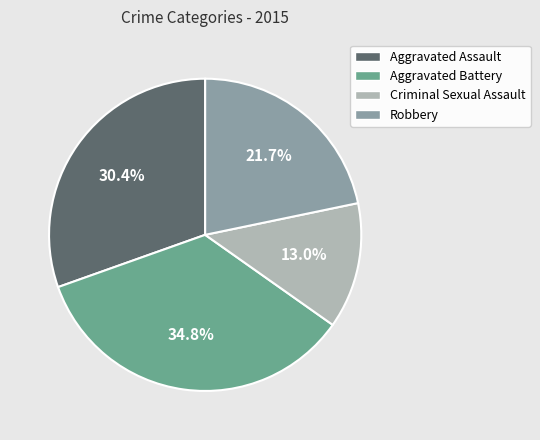

What percentage is the Aggravated Assault slice, to the nearest percent?

30%